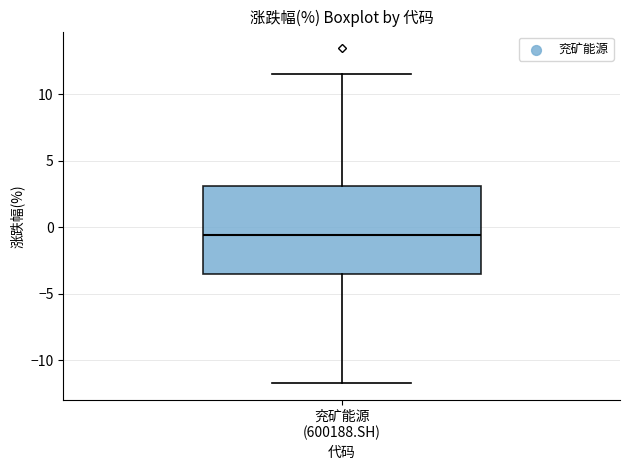

Read this box plot against the y-axis: the position of the median line, the range covered by the box, and the ends of both whiskers. The values are not printed on the chart, so give them approximately, as read against the axis.

median -0.5, box -3.5 to 3.0, whiskers -11.5 to 11.5